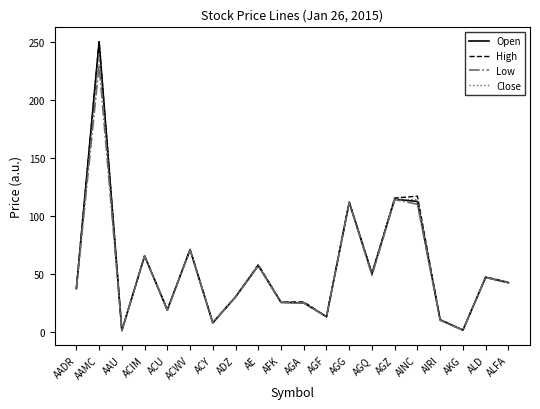

What is the approximate value of Open at AGF?

13.1